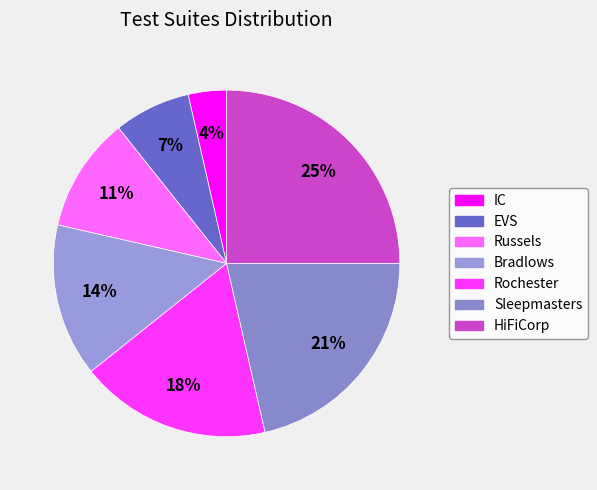

To the nearest percent, what percentage of the pie is EVS?

7%